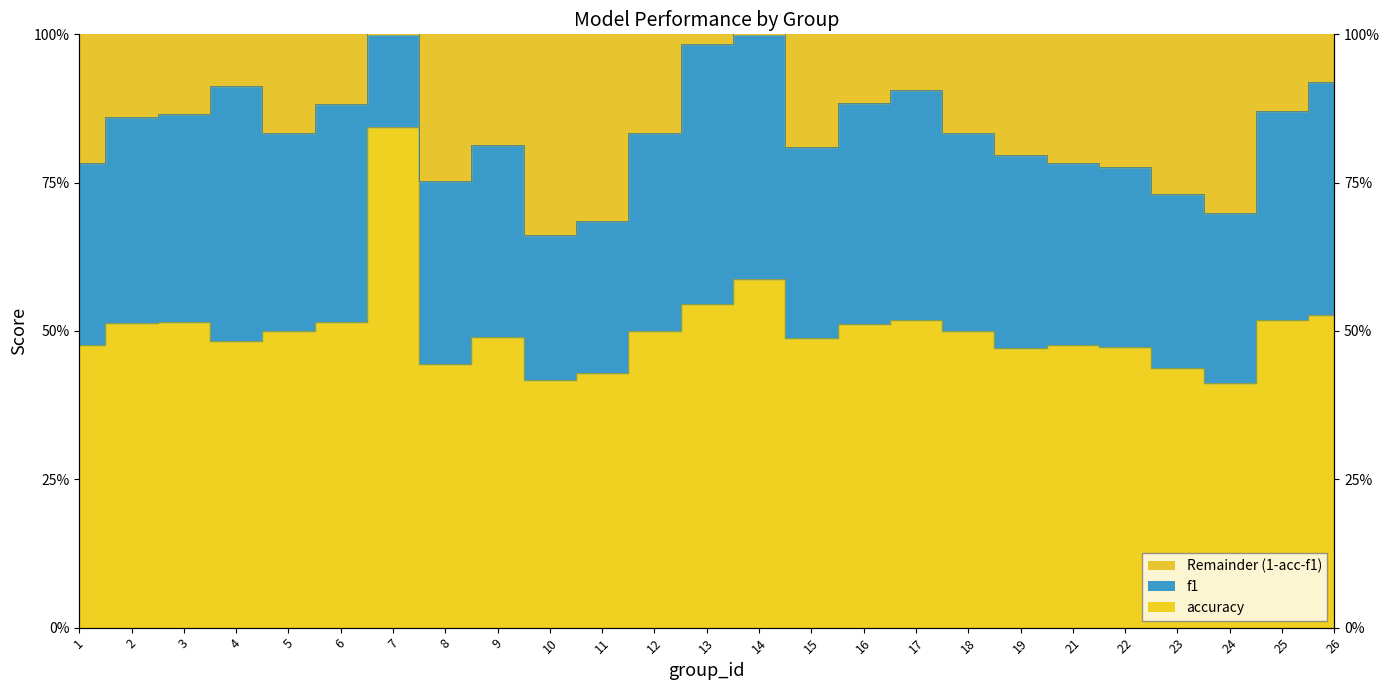

How many interior local valleys does the accuracy series have?

6